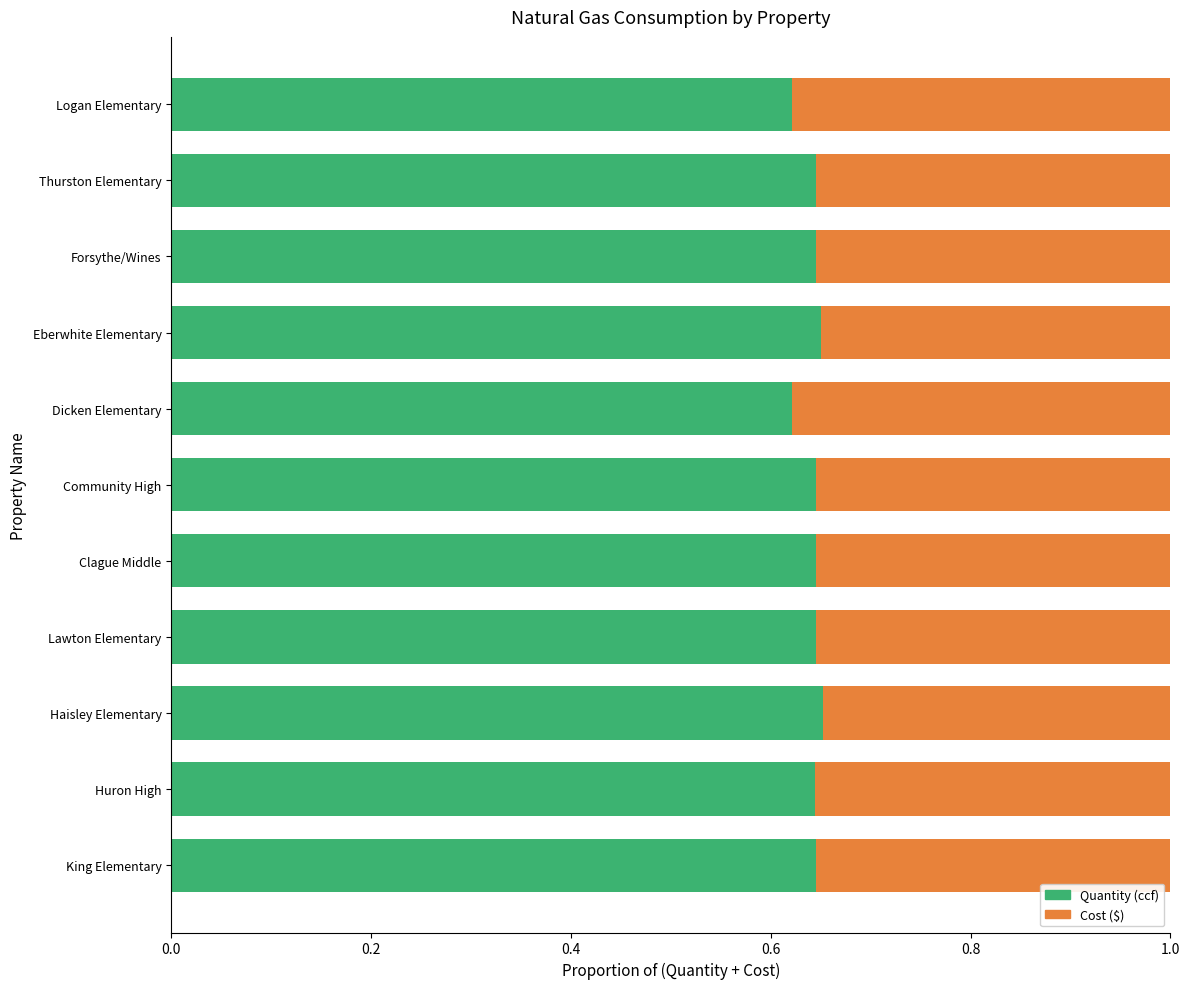

What is the sum of the Quantity (ccf) values at Eberwhite Elementary and Dicken Elementary?

1.3